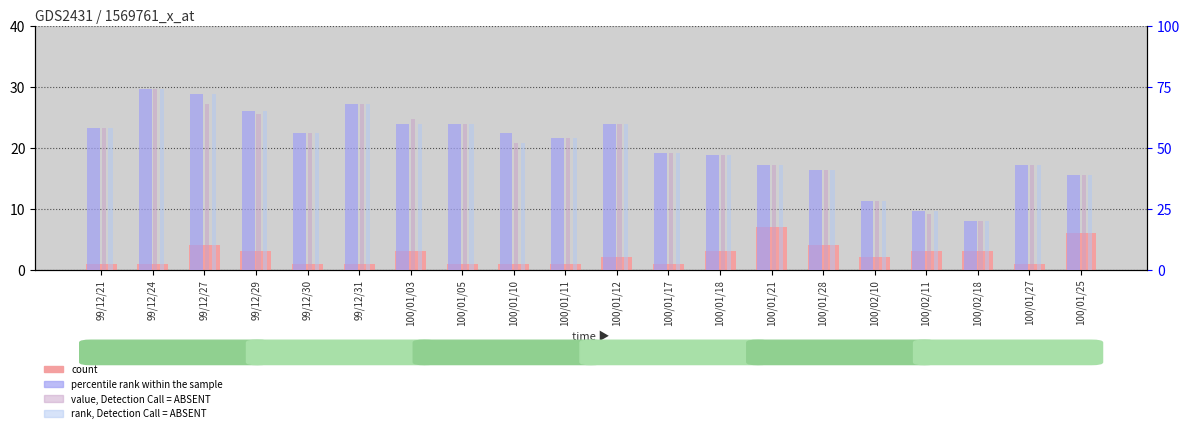

Is it true that value, Detection Call = ABSENT equals 41.0 at 100/01/28?

True